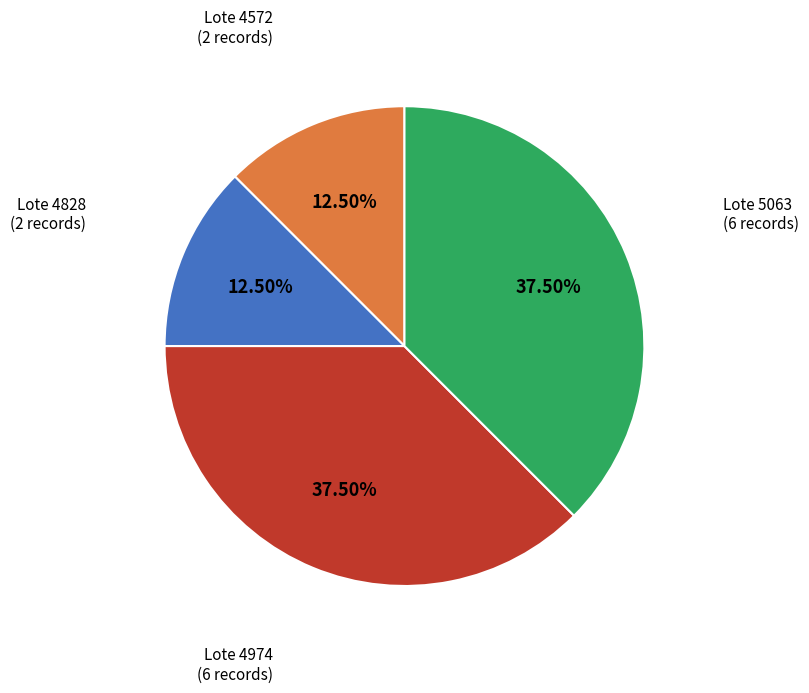

Is the sum of Lote 4828 and Lote 4572 greater than half?

No